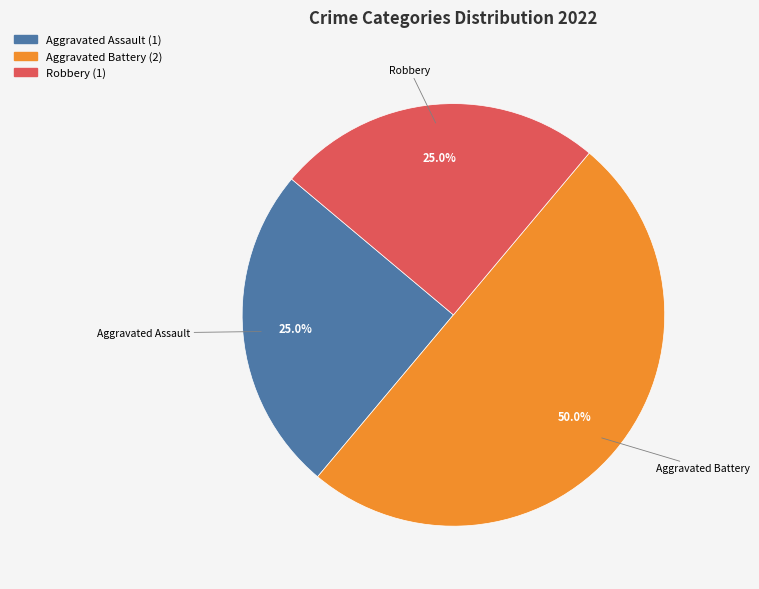

How many slices are in this pie chart?

3